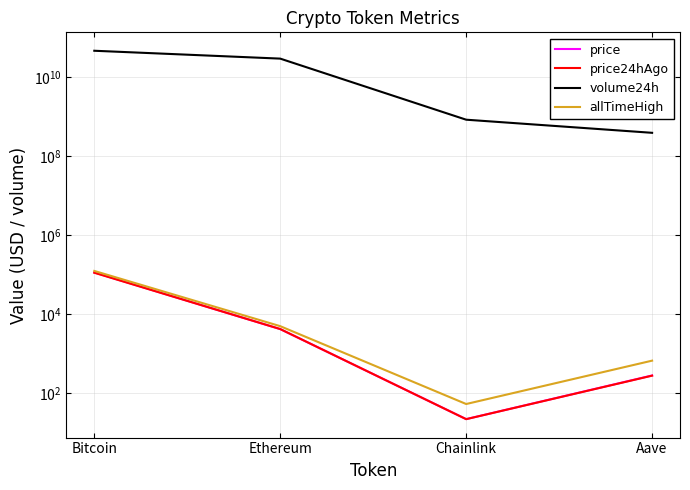

How many categories are shown in the chart?

4